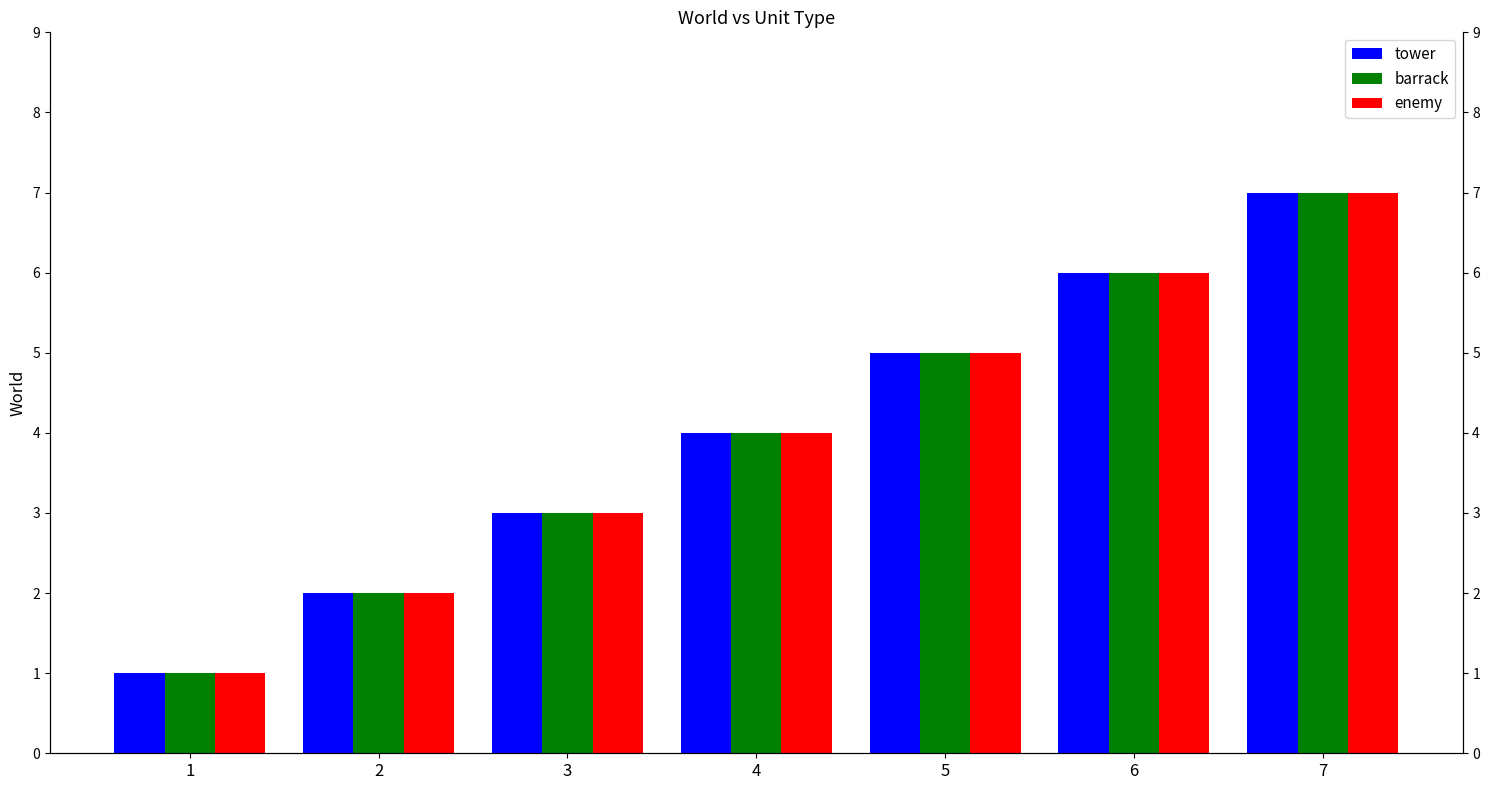

What is the maximum value for enemy?

7